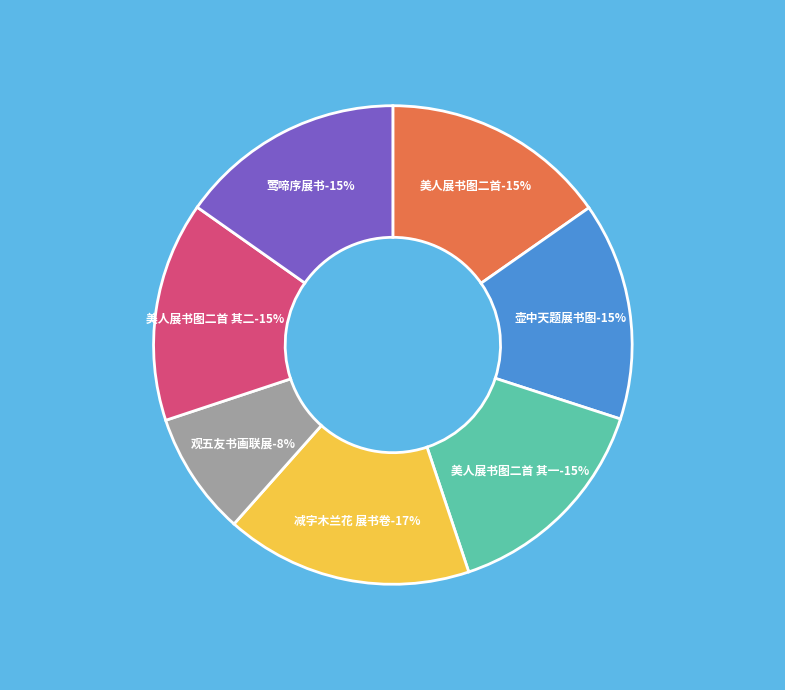

What is the ratio of the value at 观五友书画联展书赠参展诸君 to the value at 壶中天 题易小沂《江阁展书图》?

0.6